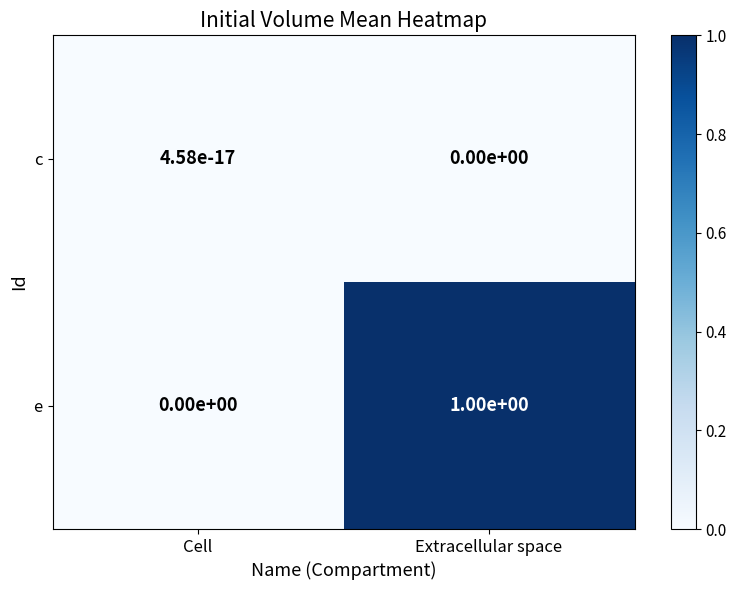

What is the total value across all series at Extracellular space?

1.0